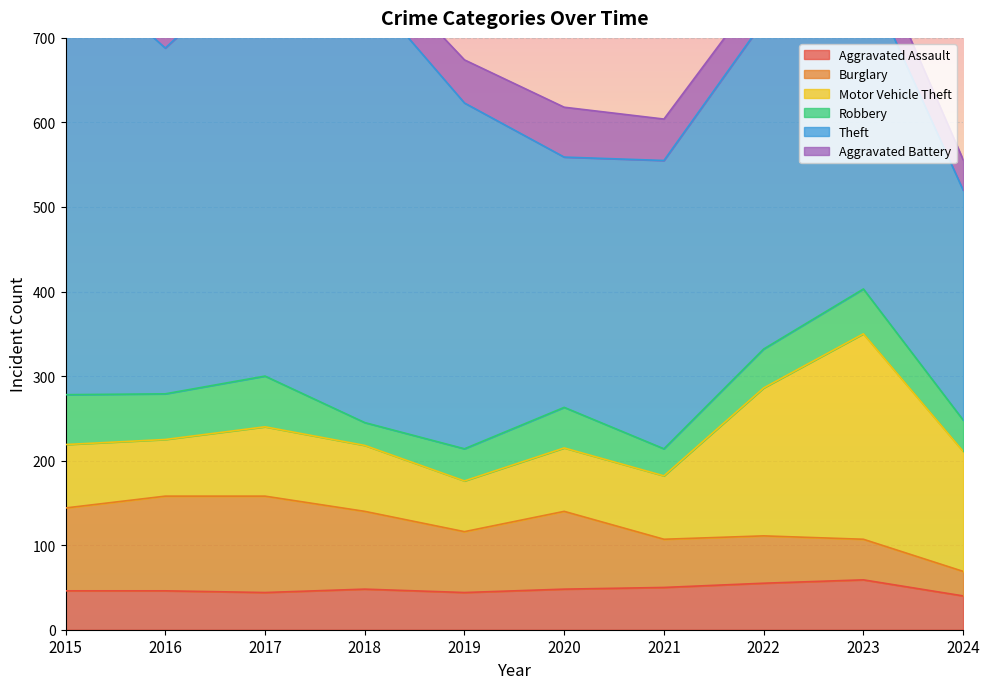

True or false: Theft has a value of 672 at 2017.

False